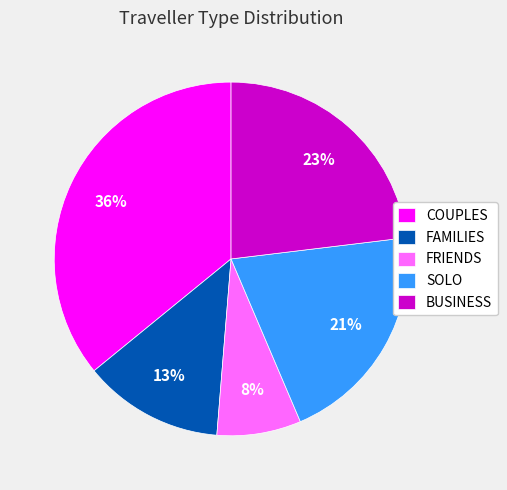

To the nearest percent, what is the average slice percentage?

20%